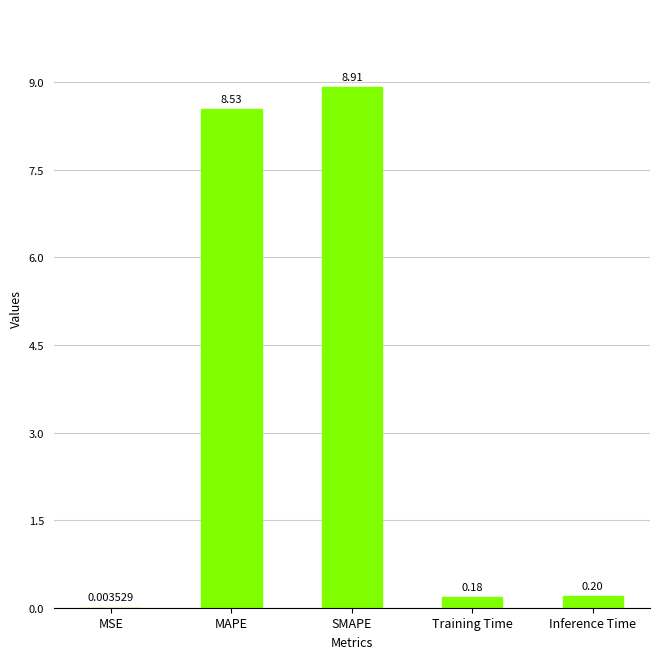

Which label corresponds to the largest value in the chart?

SMAPE